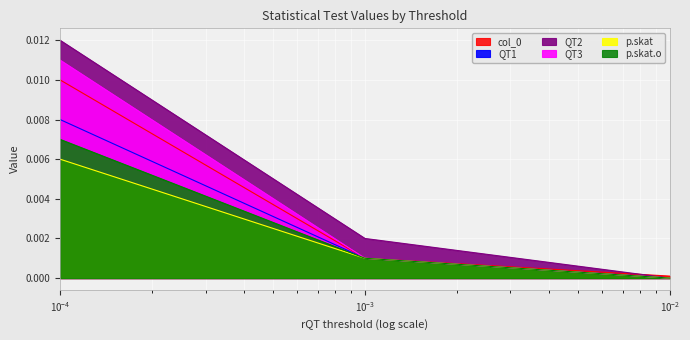

What are all the series names shown in the legend?

col_0, QT1, QT2, QT3, p.skat, p.skat.o